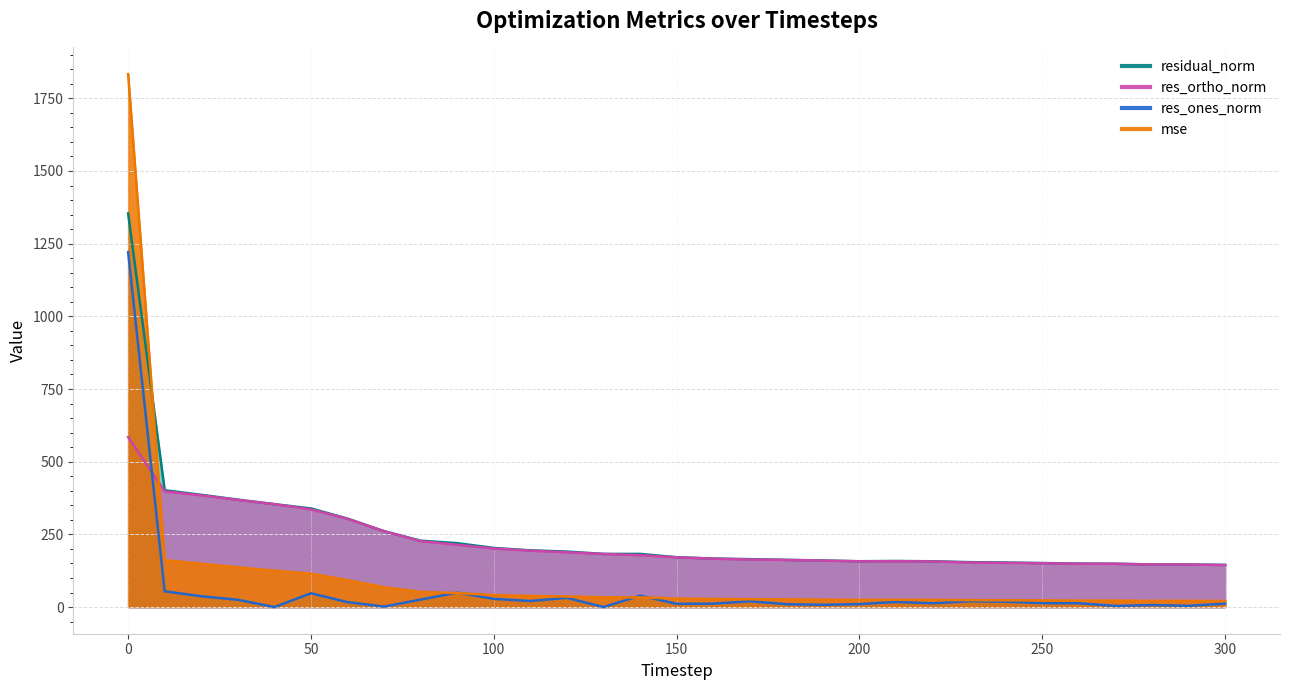

Reading right to left, list all the values displayed in this chart.

mse: 21.0	21.4	21.5	22.2	22.4	22.9	23.5	23.9	24.8	25.2	24.9	25.6	26.4	27.2	27.9	29.4	33.4	33.4	36.5	38.1	41.4	48.3	52.1	68.1	92.5	115.1	125.3	136.6	149.0	161.5	1833.2
res_ones_norm: 11.9	4.4	6.8	3.9	13.3	13.6	18.5	19.9	13.1	17.6	10.2	7.8	10.0	19.9	11.7	11.2	39.3	0.1	31.7	20.9	28.2	49.7	25.8	1.6	17.0	47.4	0.0	25.1	37.2	54.2	1221.2
res_ortho_norm: 144.6	146.3	146.5	148.9	149.0	150.8	152.0	153.2	156.9	157.6	157.4	159.9	162.1	163.6	166.6	171.1	178.6	182.8	188.3	194.0	201.4	214.1	226.8	261.0	303.7	335.9	354.0	368.7	384.3	398.2	584.7
residual_norm: 145.1	146.4	146.6	149.0	149.6	151.4	153.2	154.5	157.5	158.6	157.7	160.1	162.4	164.8	167.0	171.4	182.9	182.8	190.9	195.1	203.4	219.8	228.3	261.0	304.2	339.3	354.0	369.6	386.1	401.9	1354.0